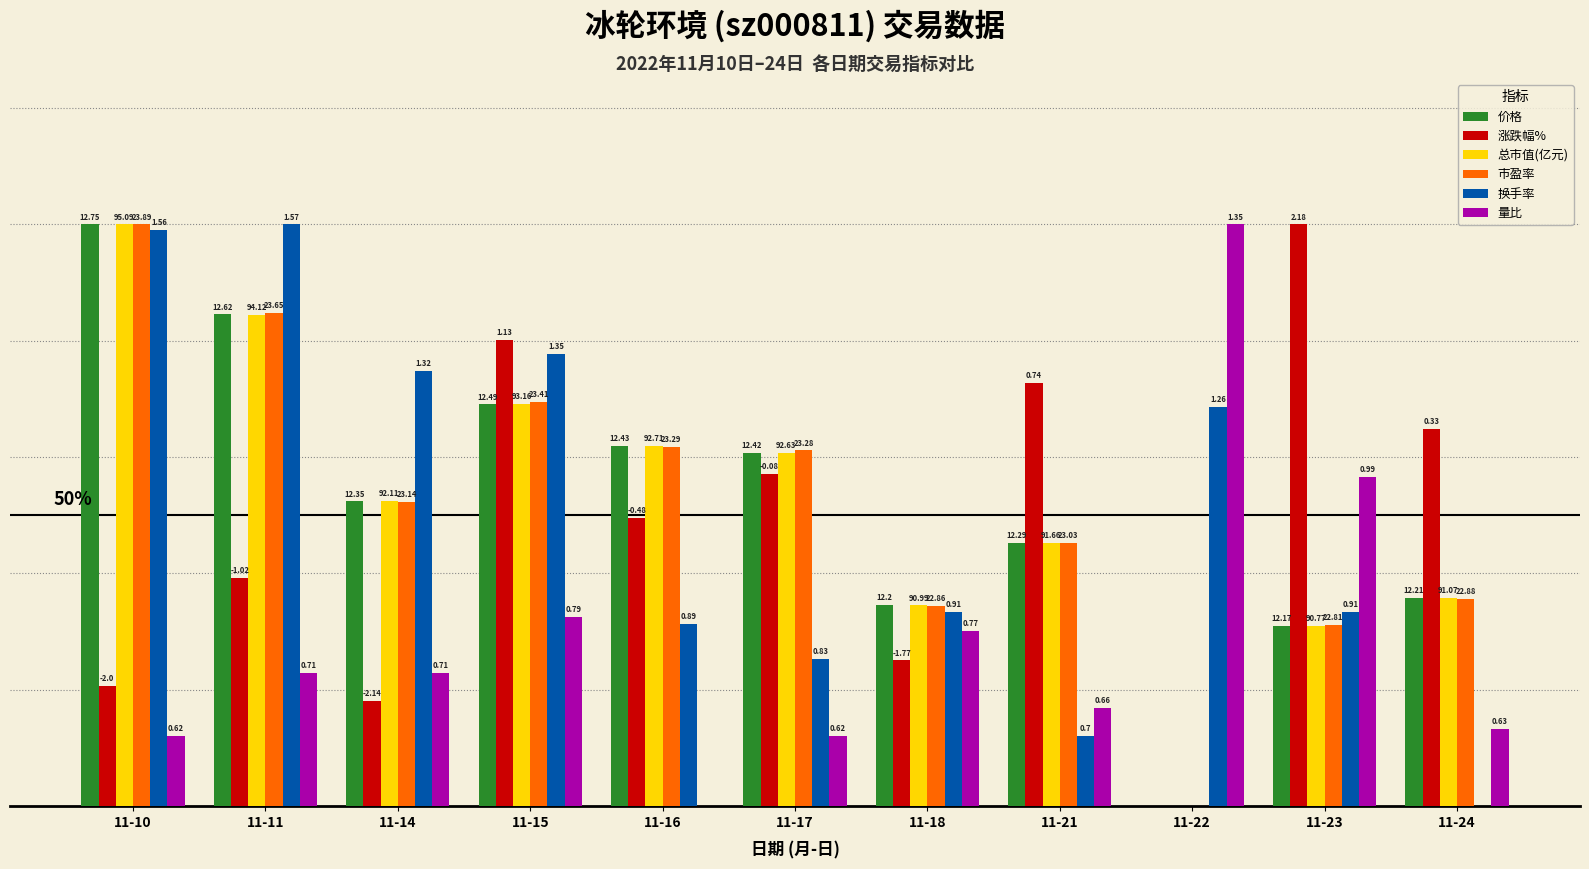

Which category has the highest value in the 总市值(亿元) series?

11-10